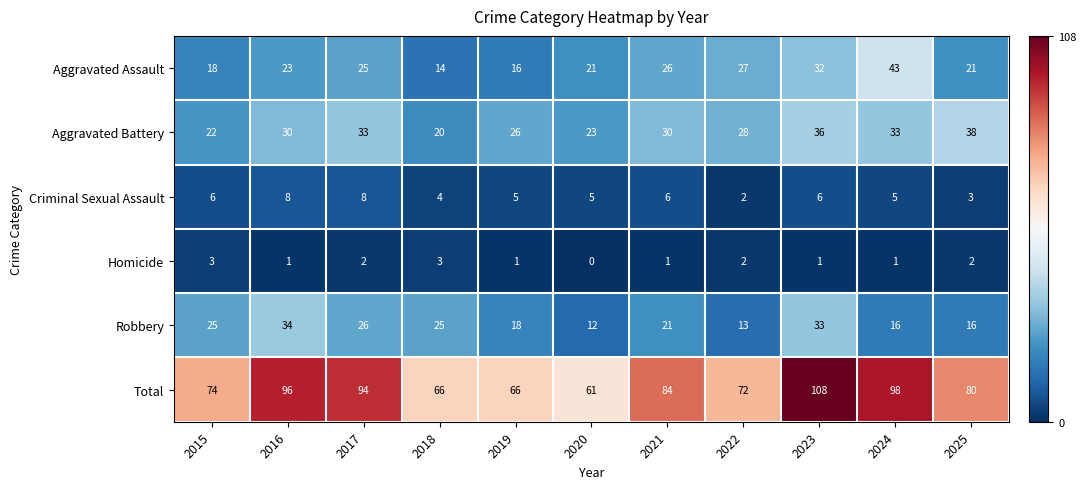

Rank the series by their maximum value, from lowest to highest.

Homicide, Criminal Sexual Assault, Robbery, Aggravated Battery, Aggravated Assault, Total